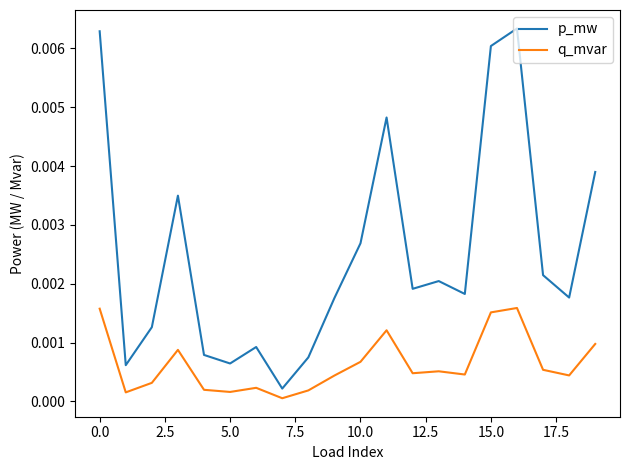

Rank the series by their average value, from lowest to highest.

q_mvar, p_mw